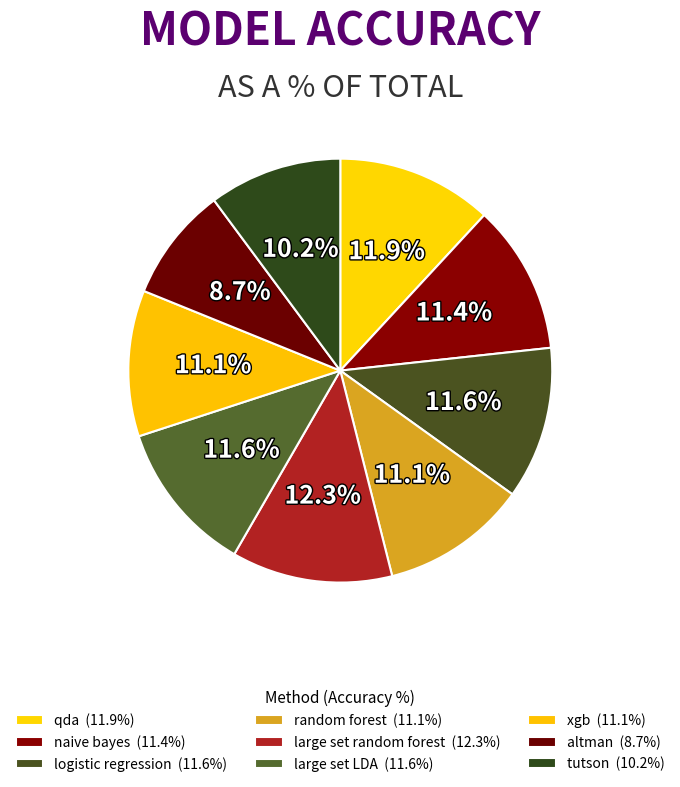

How many slices are in this pie chart?

9